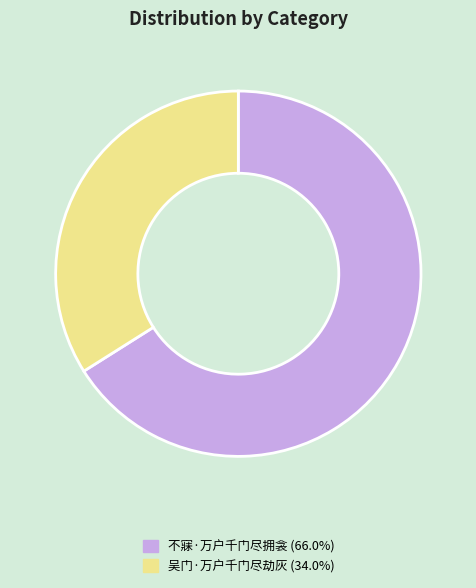

Do 不寐·万户千门尽拥衾 and 吴门·万户千门尽劫灰 together represent more than half of the pie?

Yes